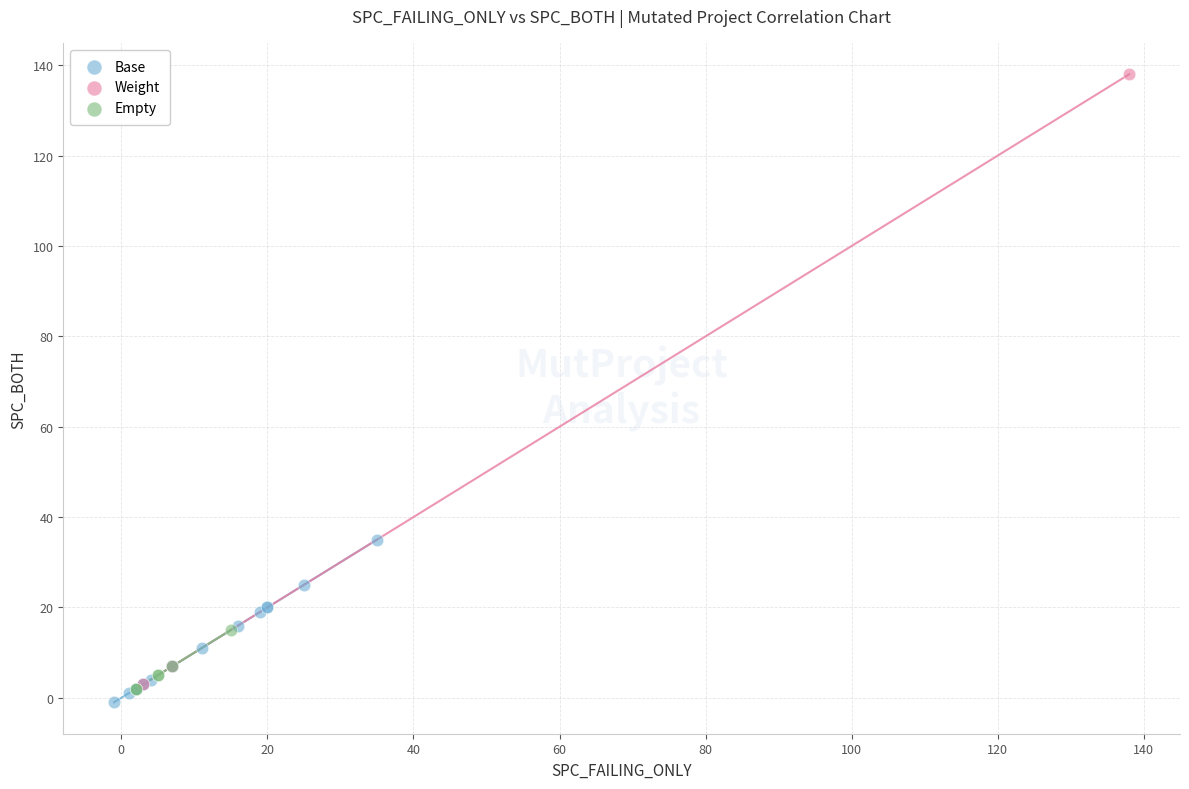

Which series has the largest Y range (max minus min)?

Weight